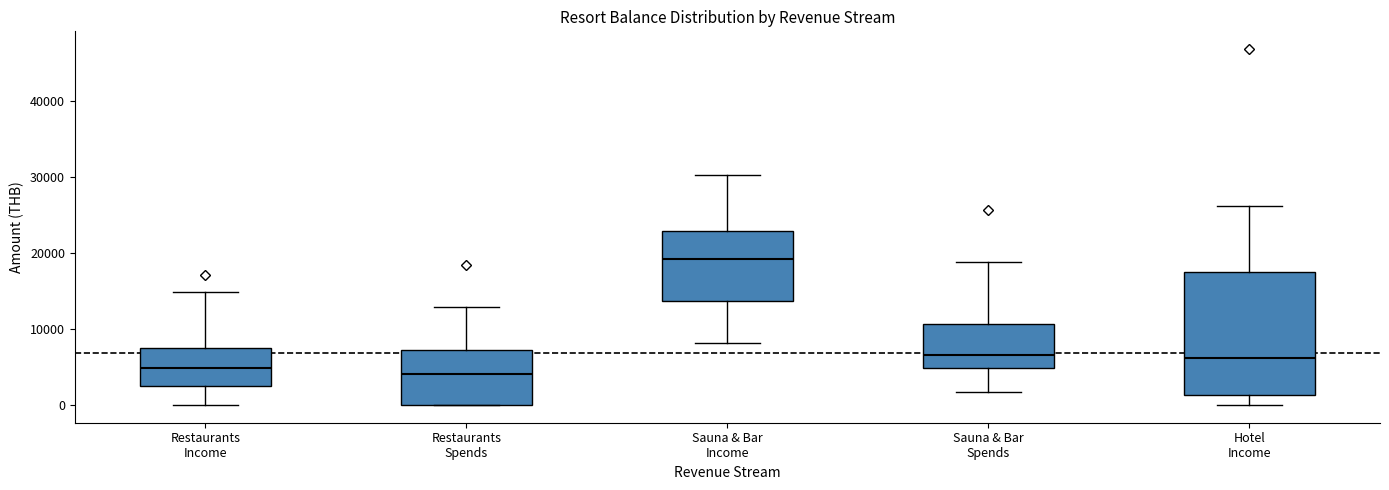

Where does the upper whisker of the box for Restaurants Income end on the y-axis? The values are not printed on the chart, so give them approximately, as read against the axis.

15000